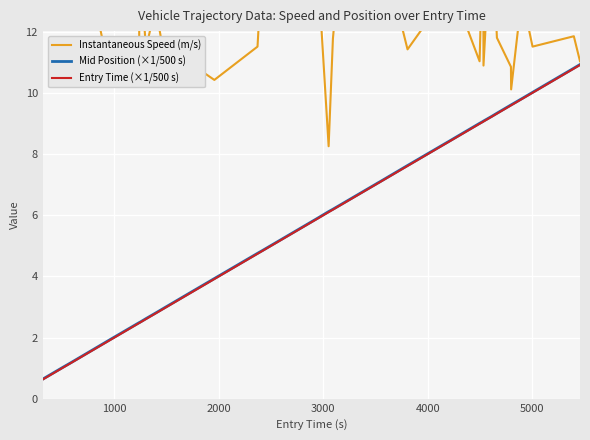

True or false: Mid Position (×1/500 s) and Entry Time (×1/500 s) intersect in this chart.

False